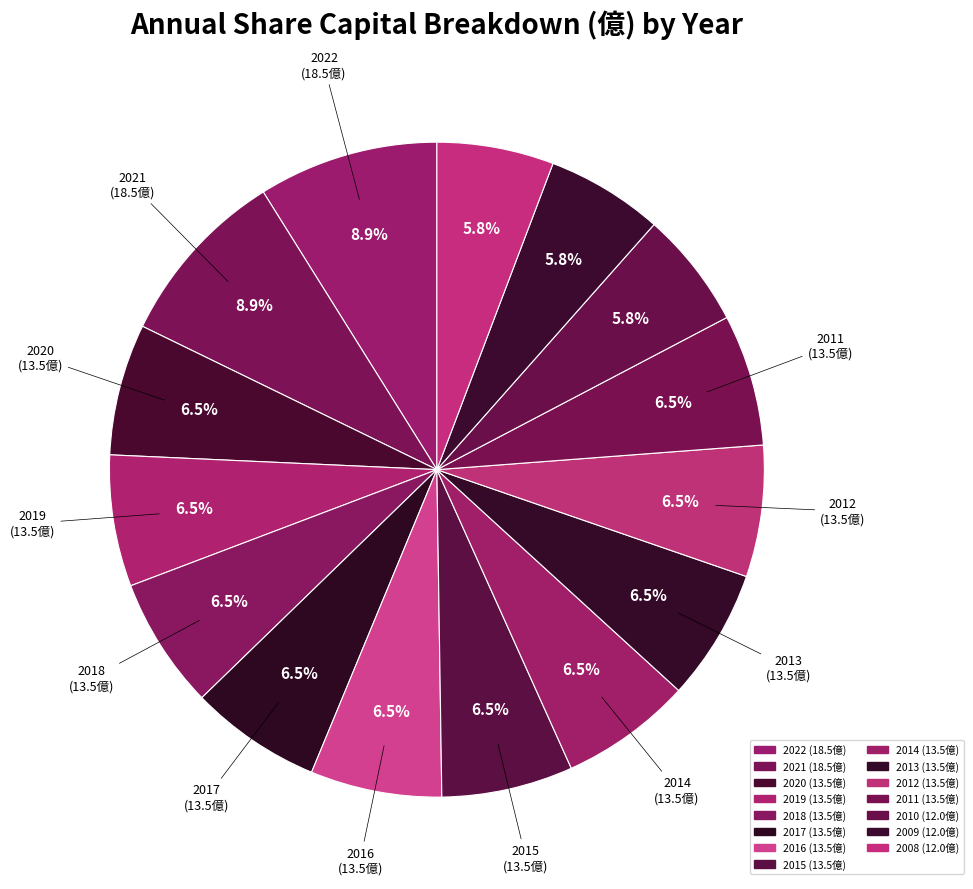

How many segments does this pie chart have?

15